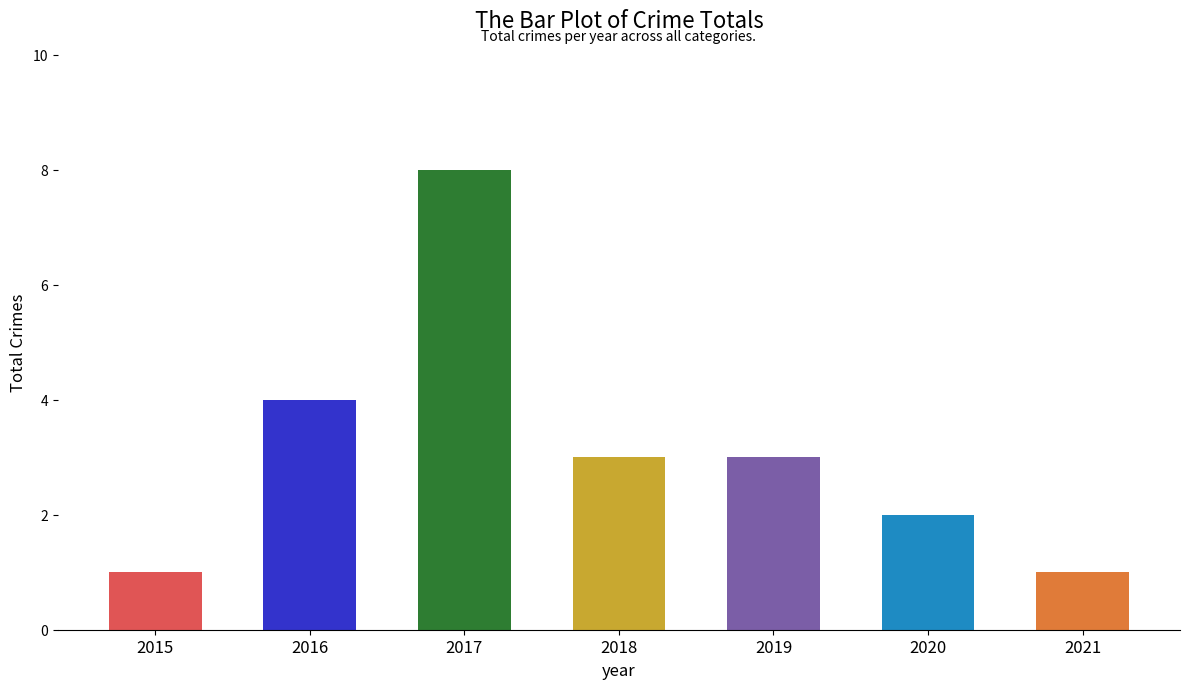

How many categories are shown in the chart?

7